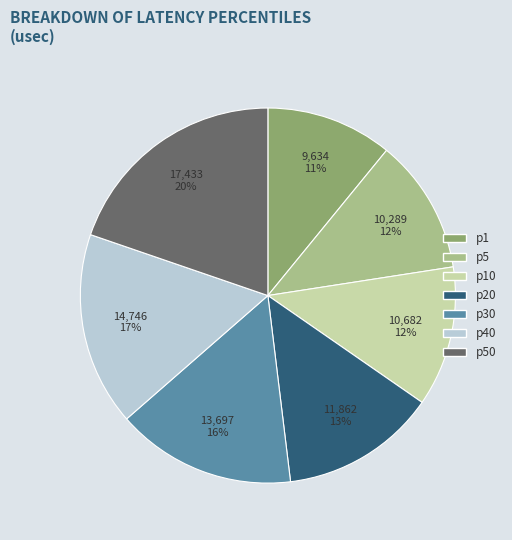

Is there a majority slice in this chart?

No